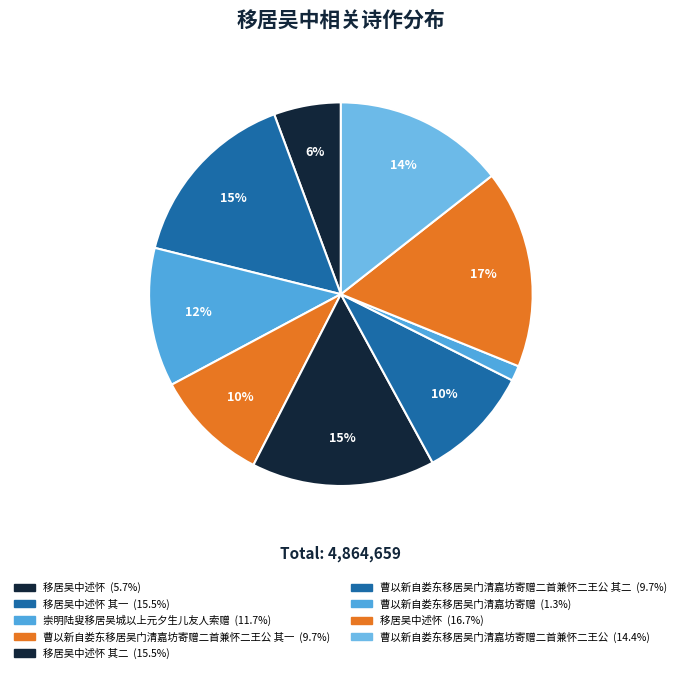

How many segments does this pie chart have?

9